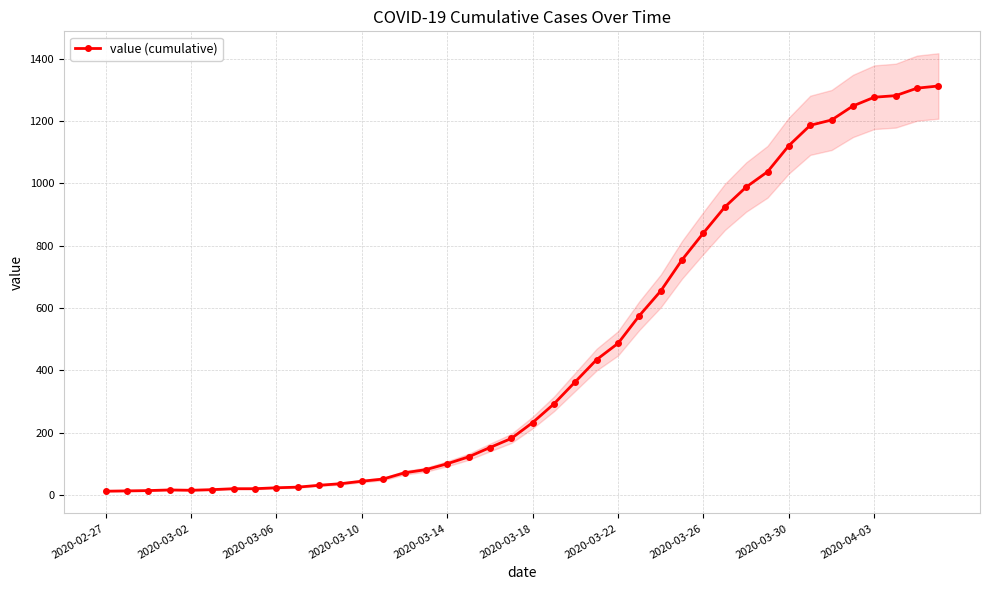

Between 26 and 13, which is larger?

26